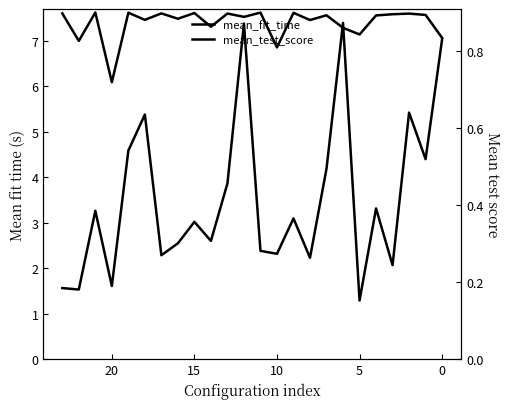

Which series changed the most between 10 and 15?

mean_fit_time